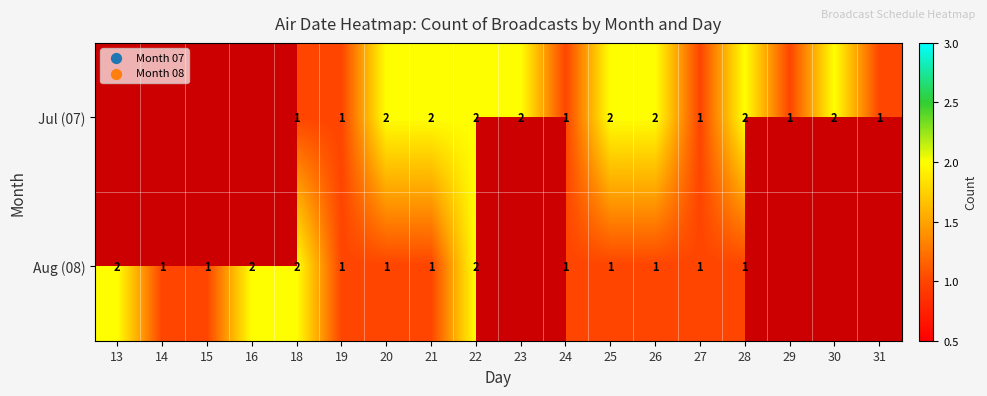

At 21, list the series in order from largest to smallest.

Jul (07), Aug (08)